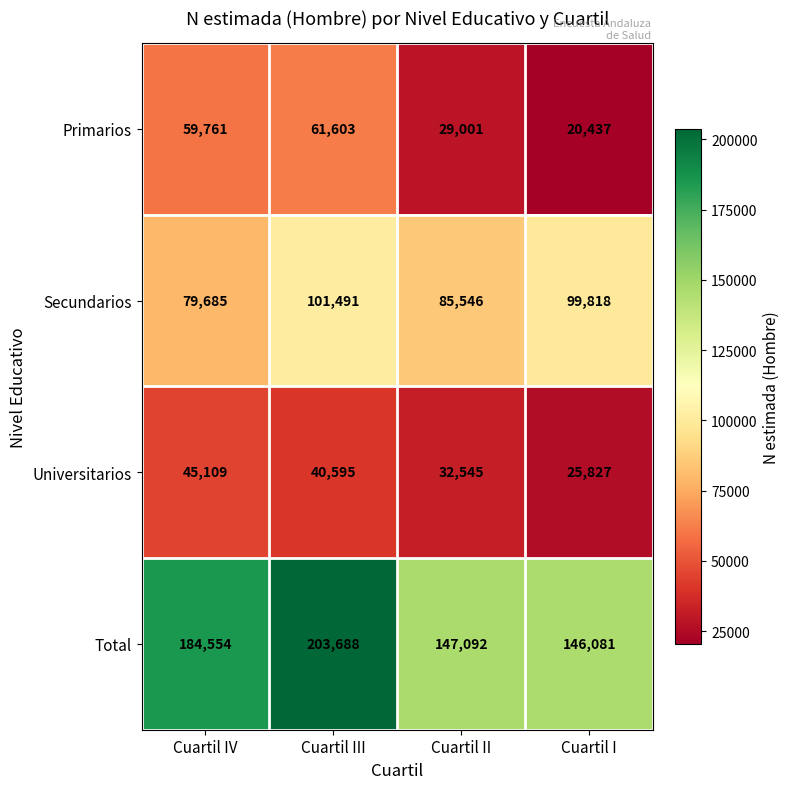

Between Cuartil IV and Cuartil II, which series saw the biggest shift?

Total